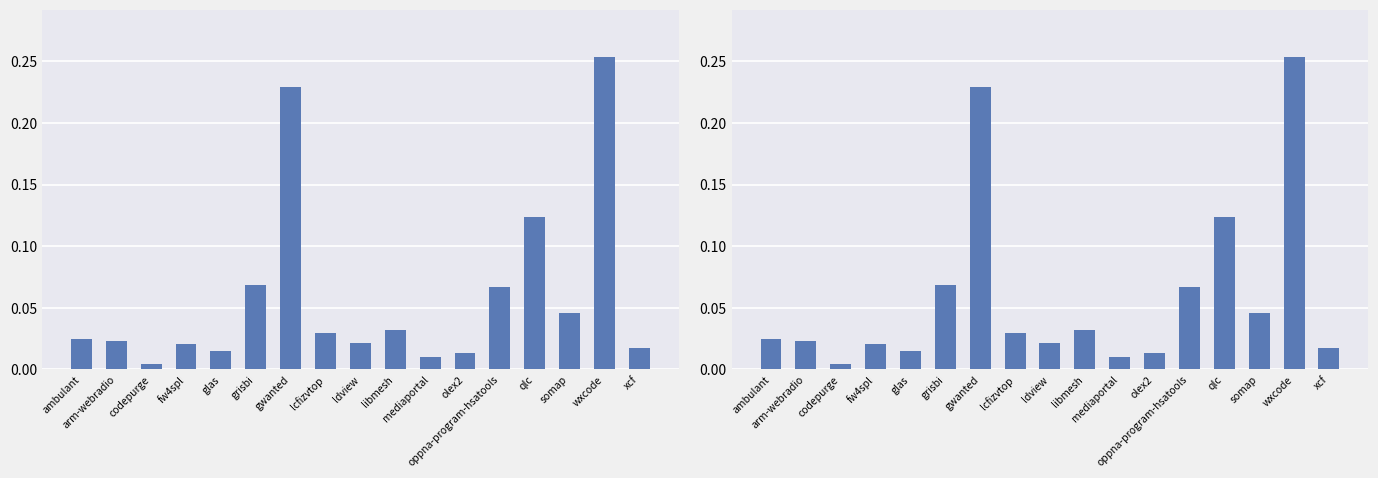

How many series are shown in this chart?

1